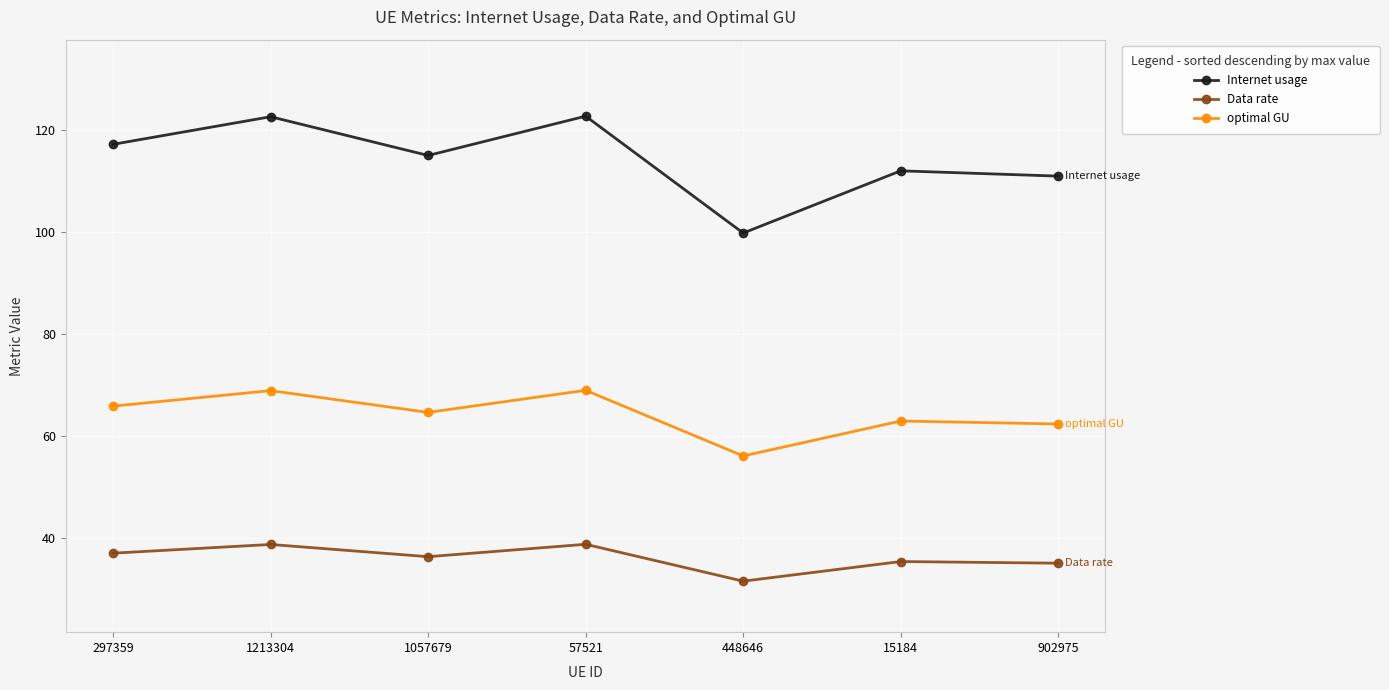

Rank the series at 57521 from lowest to highest value.

Data rate, optimal GU, Internet usage